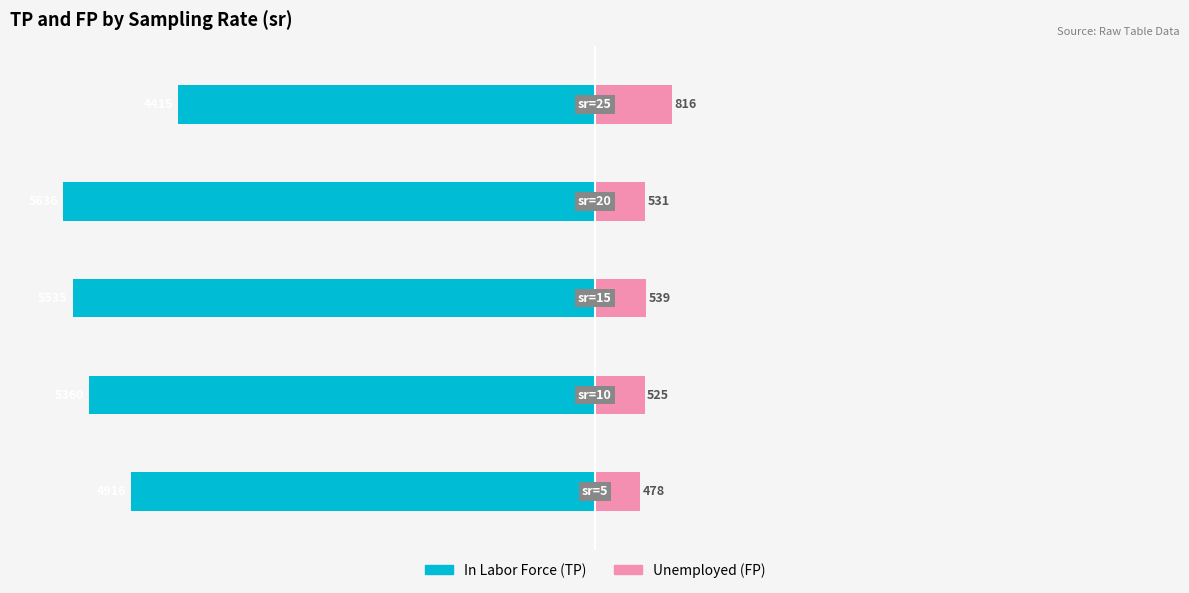

At how many categories does at least one series exceed 1?

5